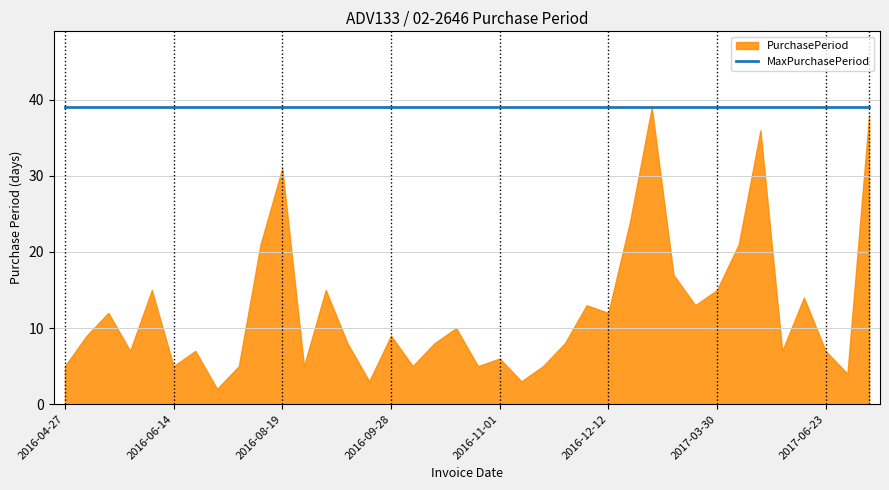

Where is the first local maximum?

2016-05-18